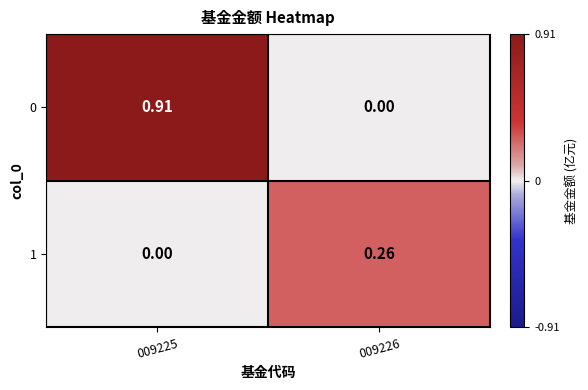

At which category is the sum across all series the highest?

009225